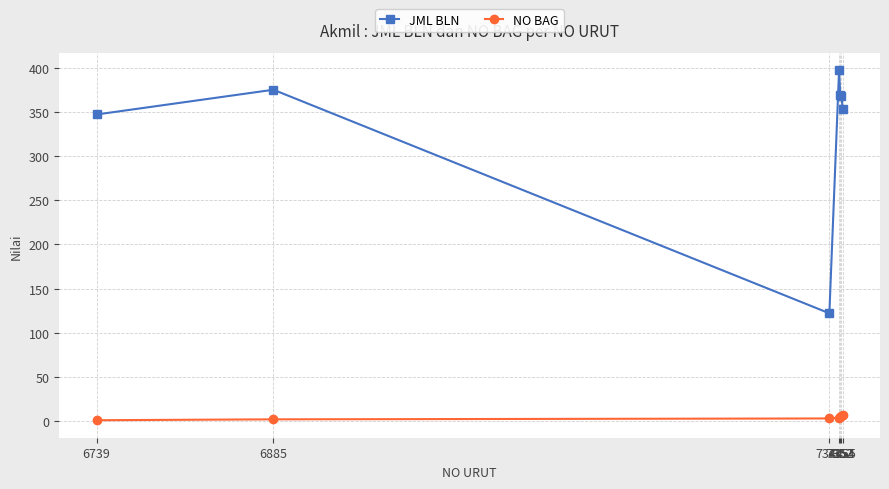

Which series changed the most between 6739 and 7353?

JML BLN